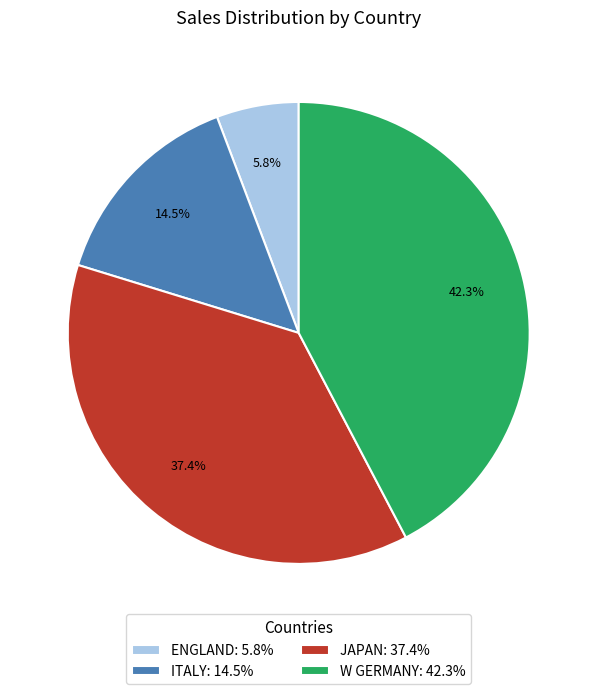

Which category has the smallest portion of the pie?

ENGLAND